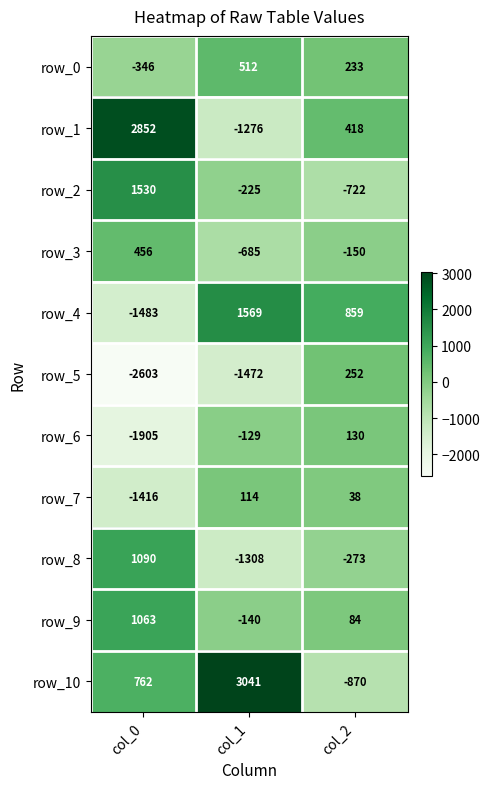

What is the sum of all row_7 values?

-1264